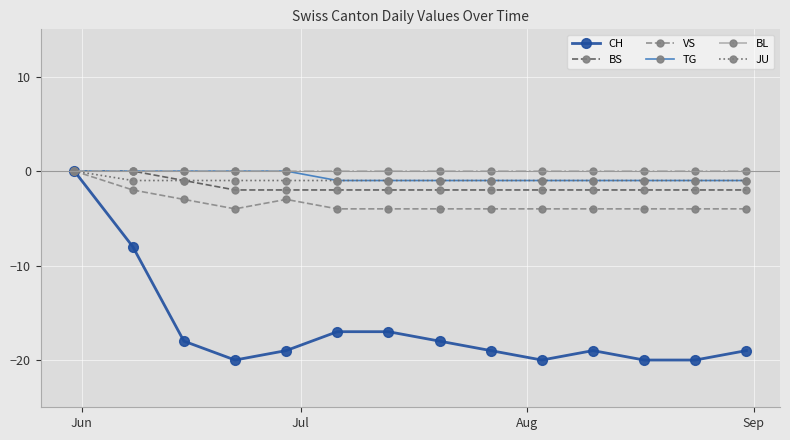

What are all the series names shown in the legend?

CH, BS, VS, TG, BL, JU